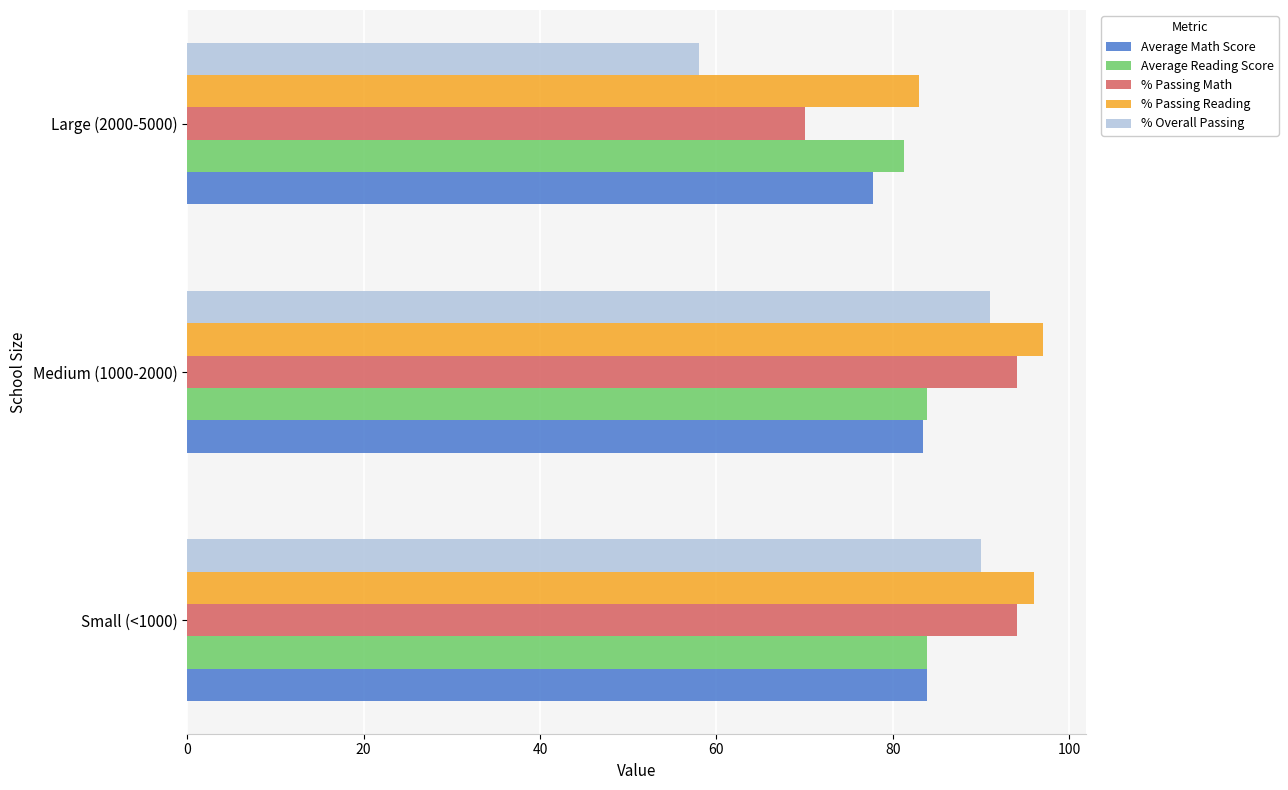

Which series changed the most between Small (<1000) and Large (2000-5000)?

% Overall Passing